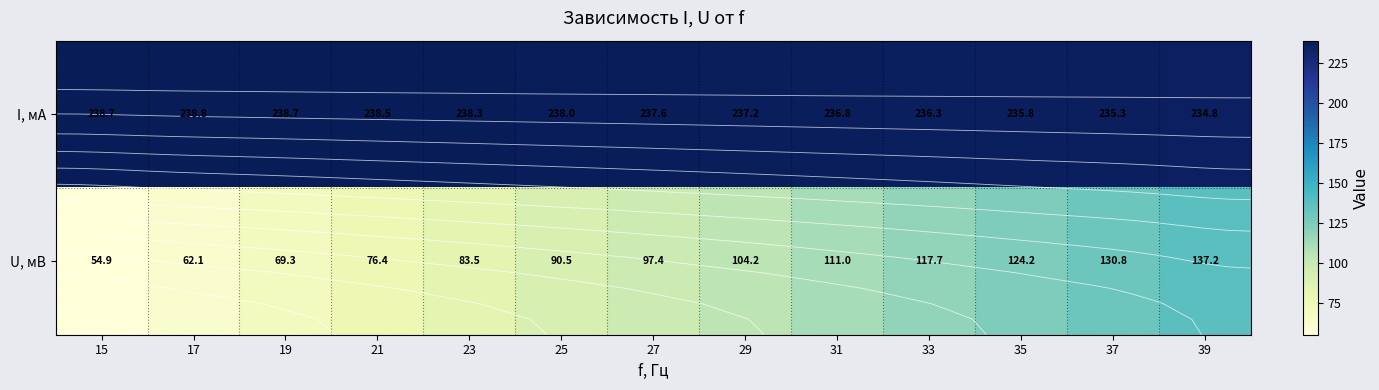

How many values in the I, мА series exceed 237?

8